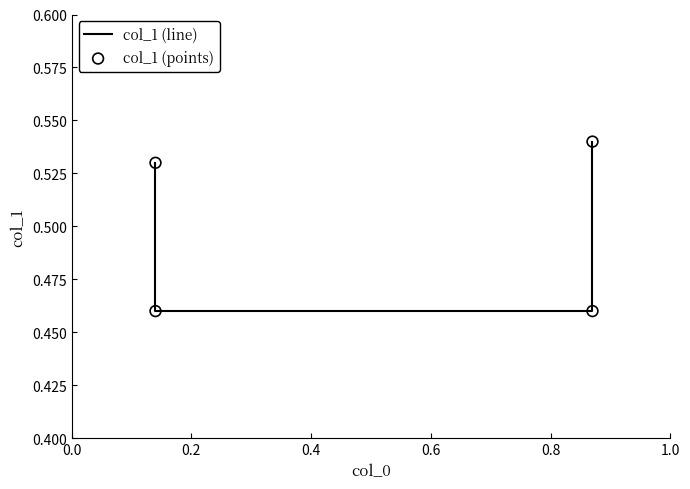

At how many categories does at least one series exceed 0?

4